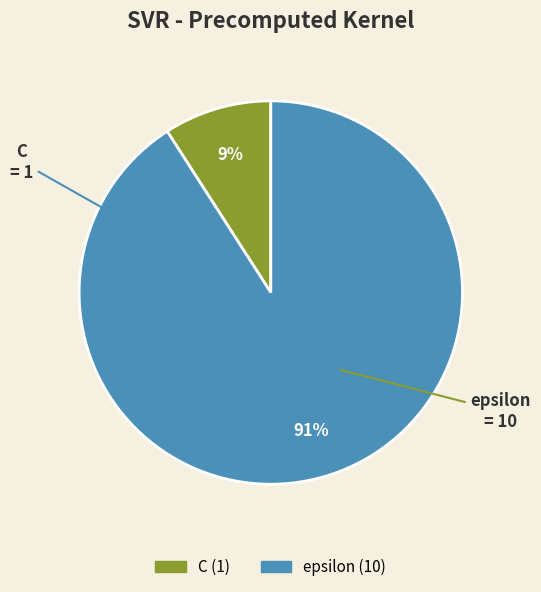

Rank the categories by value from highest to lowest.

epsilon, C